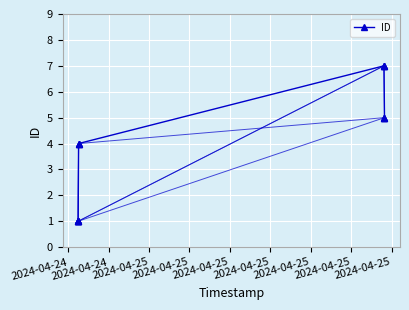

What is the average value?

4